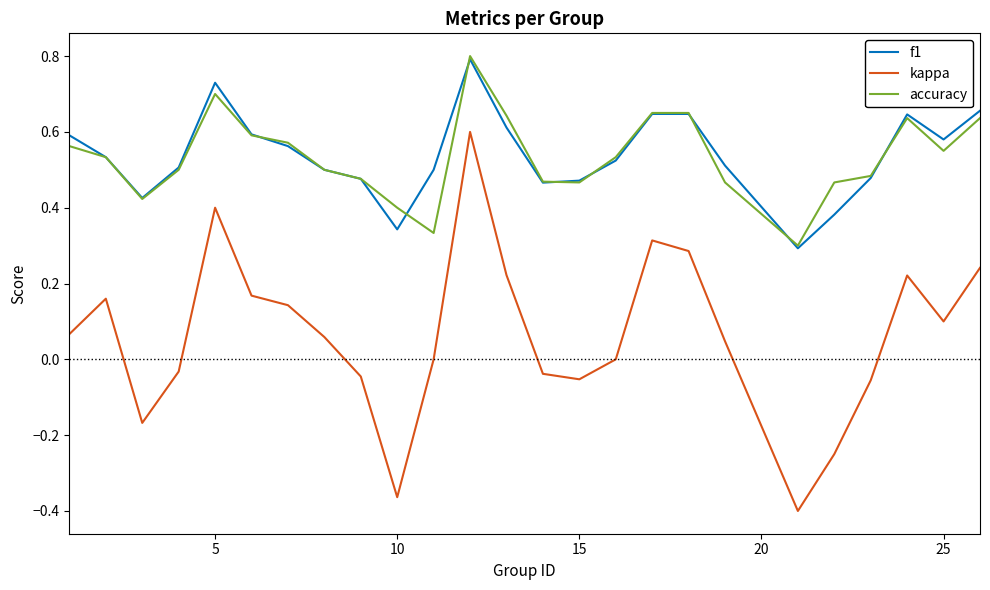

True or false: kappa and f1 intersect in this chart.

False